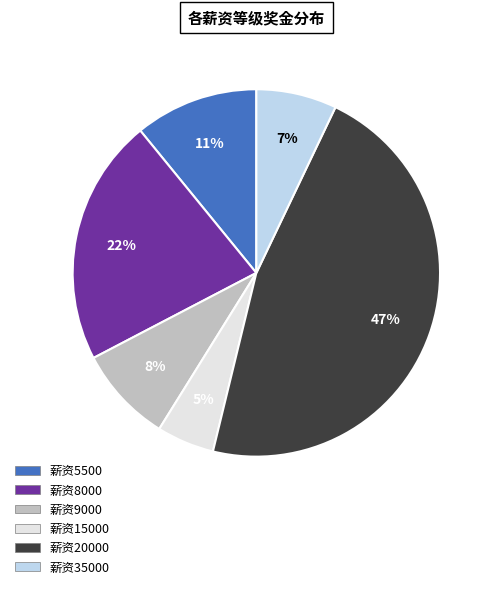

To the nearest percent, what is the average slice percentage?

17%